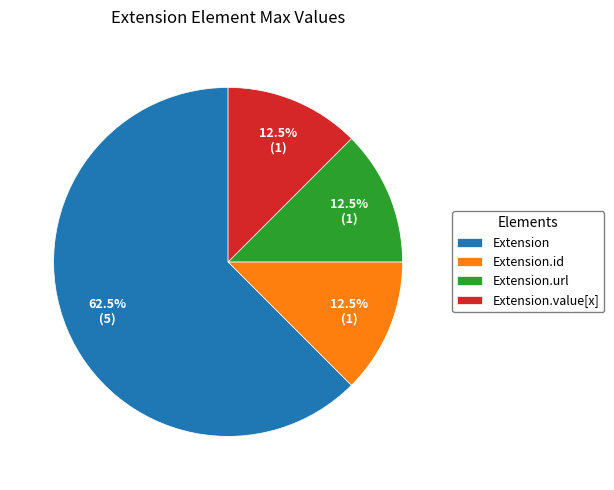

What percentage do Extension.value[x] and Extension.url together represent?

25.0%